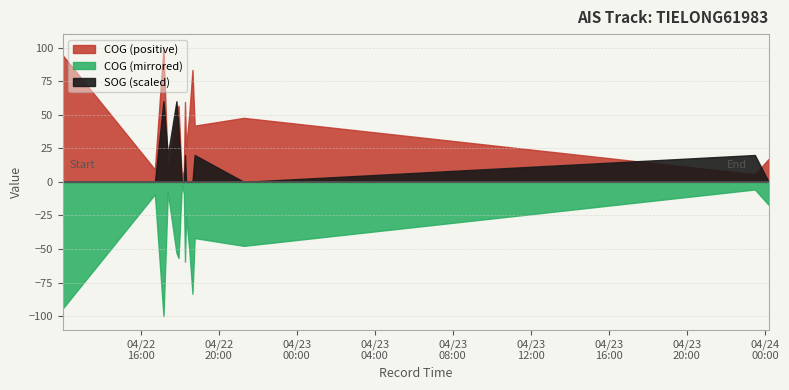

At which category does COG reach its first local valley?

2024-04-22 16:43:41